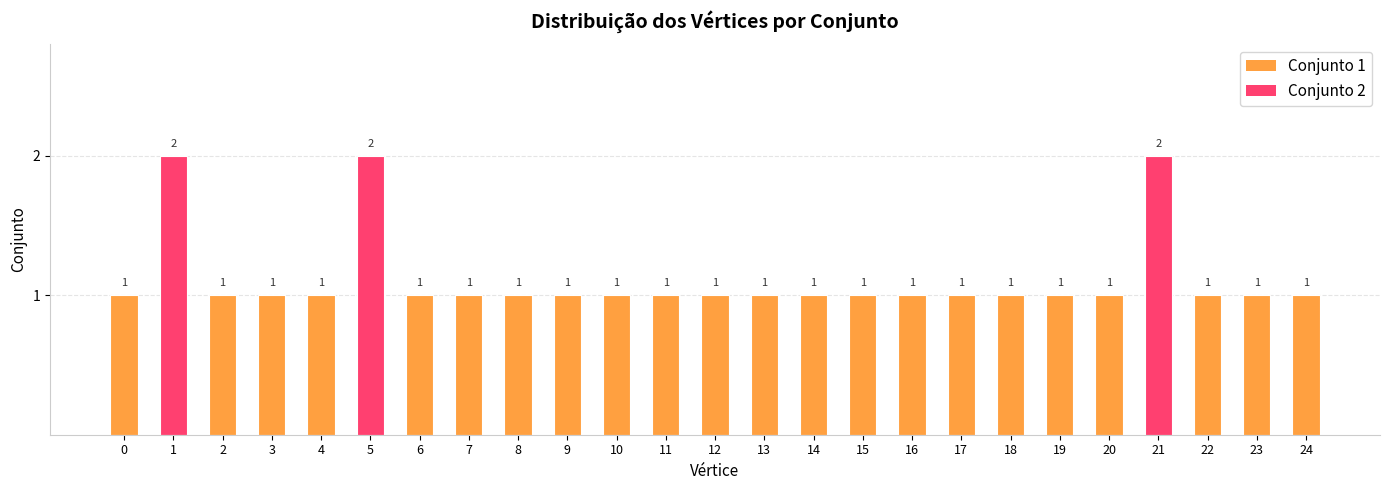

What is the sum of all values?

28